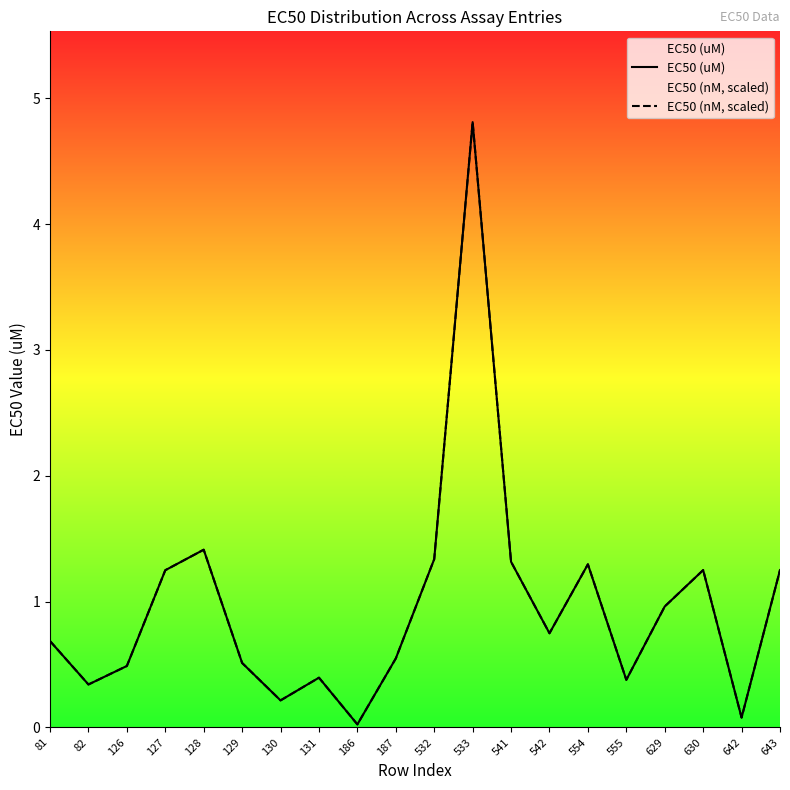

List the labels in order of EC50 (nM, scaled) value, smallest first.

186, 642, 130, 82, 555, 131, 126, 129, 187, 81, 542, 629, 127, 630, 643, 554, 541, 532, 128, 533